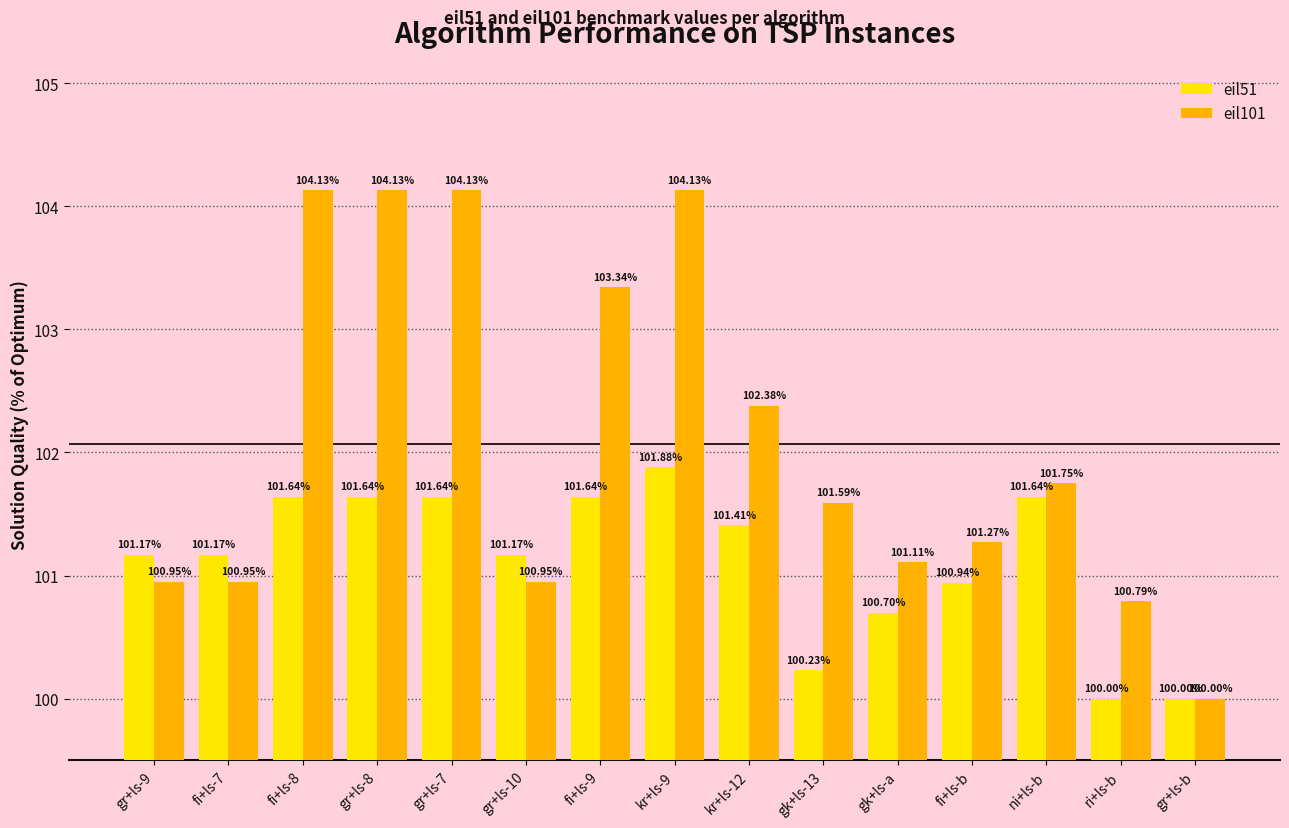

The eil51 series shows 100.9 at fi+ls-b. True or false?

True